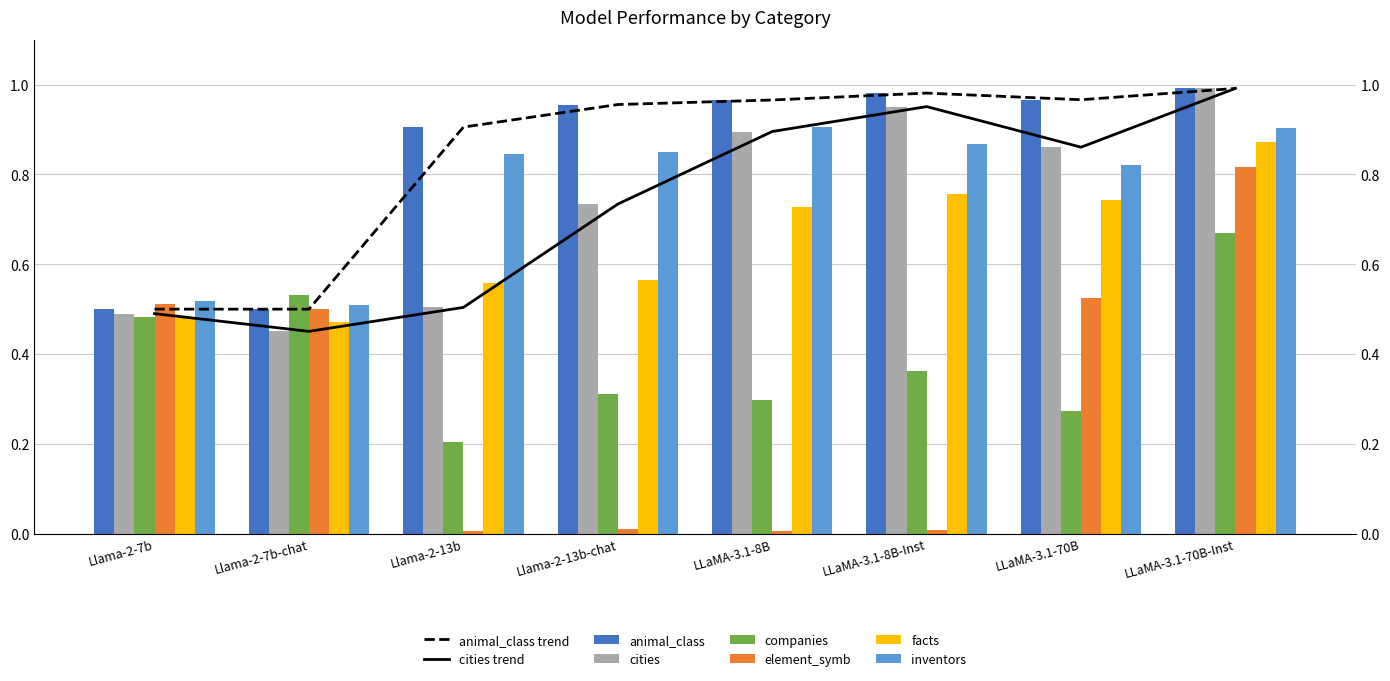

What position from the right is LLaMA-3.1-70B-Inst?

1